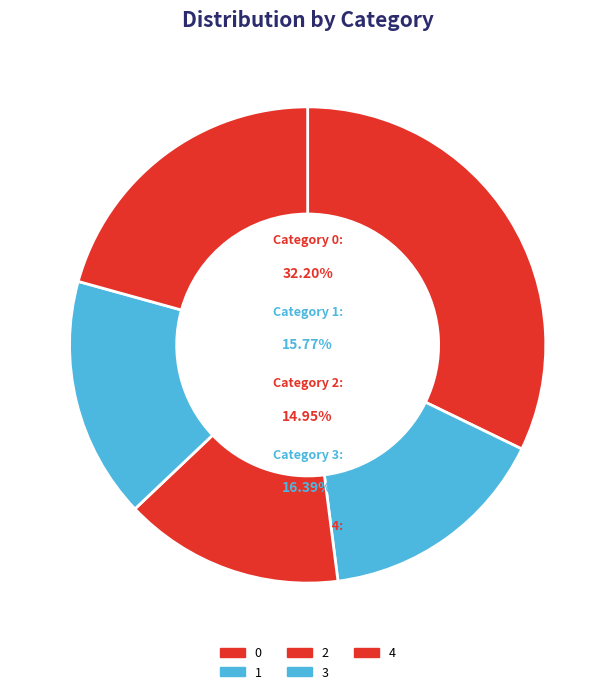

What is the smallest slice in the pie chart?

2